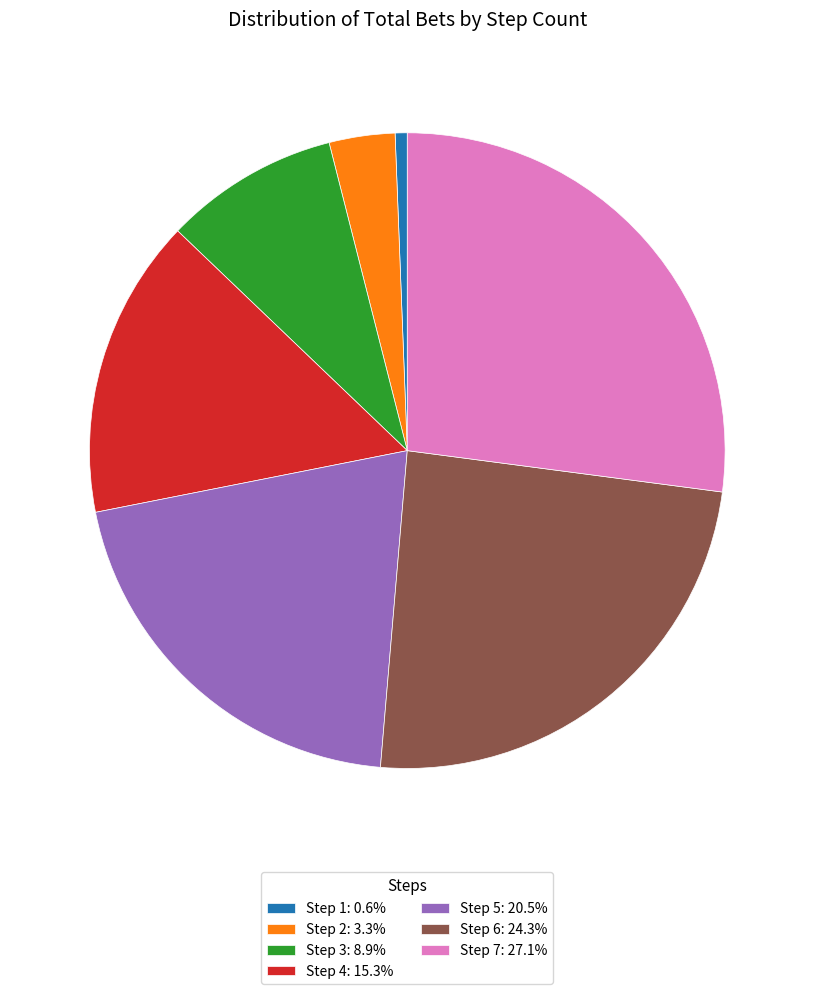

Is the sum of Step 1: 0.6% and Step 7: 27.1% greater than half?

No